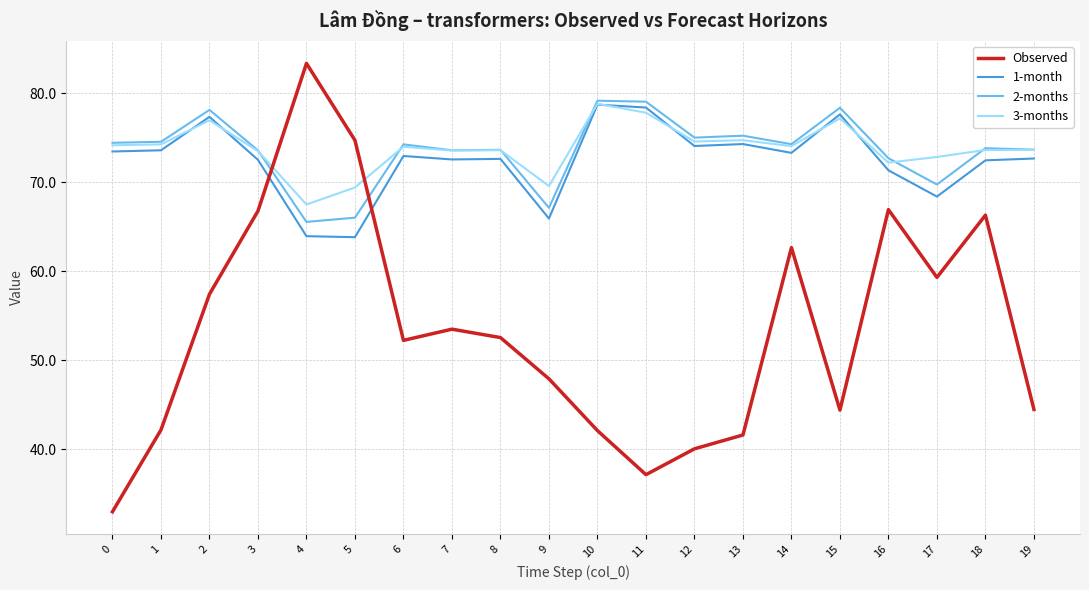

Which series has the widest spread of values?

Observed